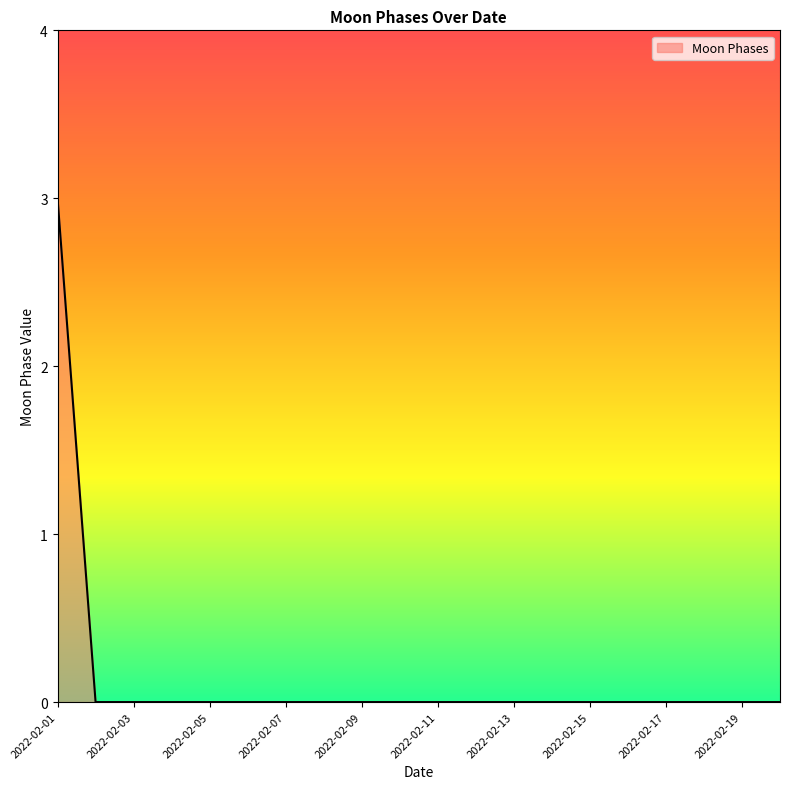

What is the maximum value shown in the chart?

3